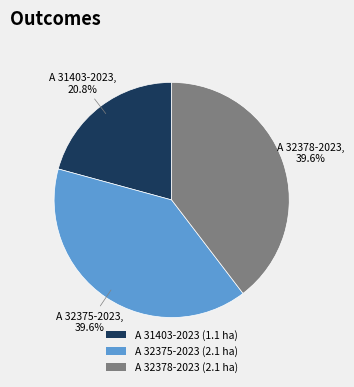

Combined, what portion of the pie is A 32378-2023 and A 31403-2023?

60.4%